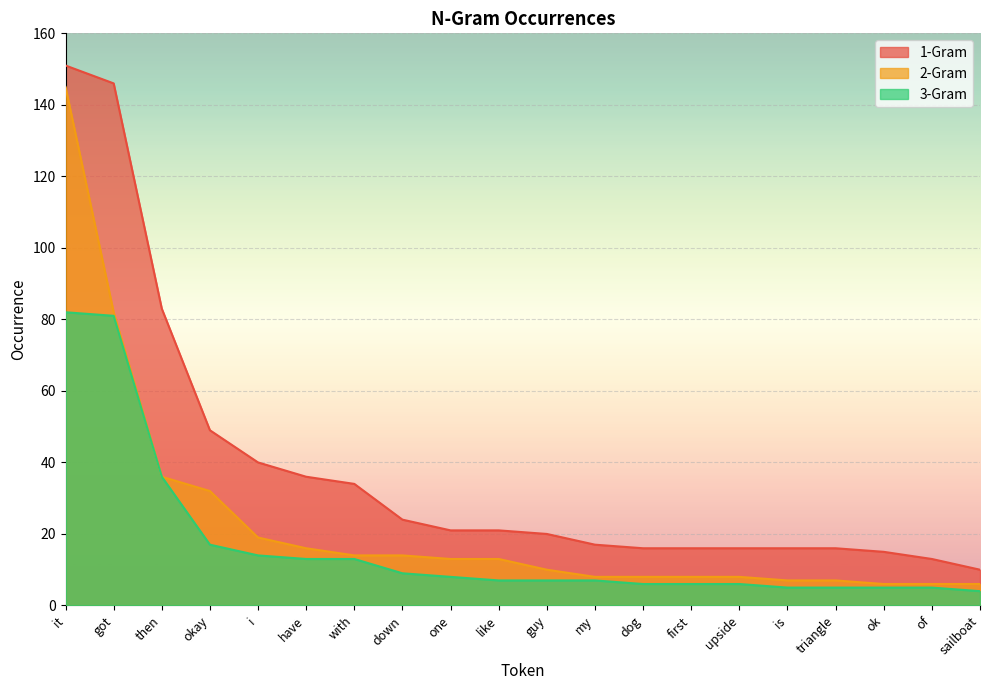

Reading left to right, extract all data points from this chart.

1-Gram: it=151	got=146	then=83	okay=49	i=40	have=36	with=34	down=24	one=21	like=21	guy=20	my=17	dog=16	first=16	upside=16	is=16	triangle=16	ok=15	of=13	sailboat=10
2-Gram: it=145	got=82	then=36	okay=32	i=19	have=16	with=14	down=14	one=13	like=13	guy=10	my=8	dog=8	first=8	upside=8	is=7	triangle=7	ok=6	of=6	sailboat=6
3-Gram: it=82	got=81	then=36	okay=17	i=14	have=13	with=13	down=9	one=8	like=7	guy=7	my=7	dog=6	first=6	upside=6	is=5	triangle=5	ok=5	of=5	sailboat=4